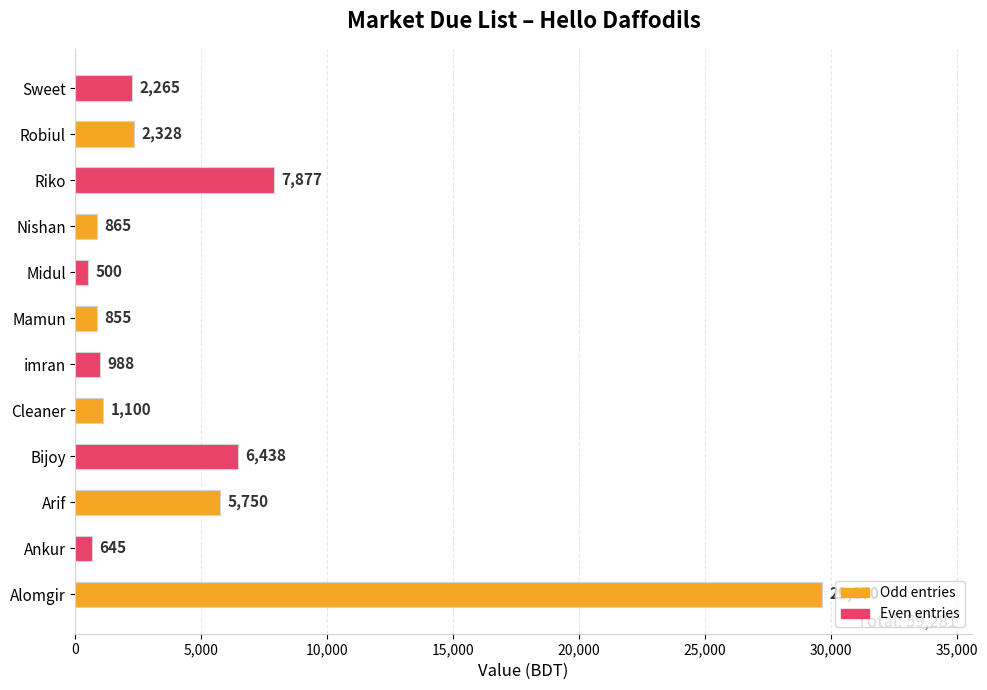

List the labels in order of value, largest first.

Alomgir, Riko, Bijoy, Arif, Robiul, Sweet, Cleaner, imran, Nishan, Mamun, Ankur, Midul